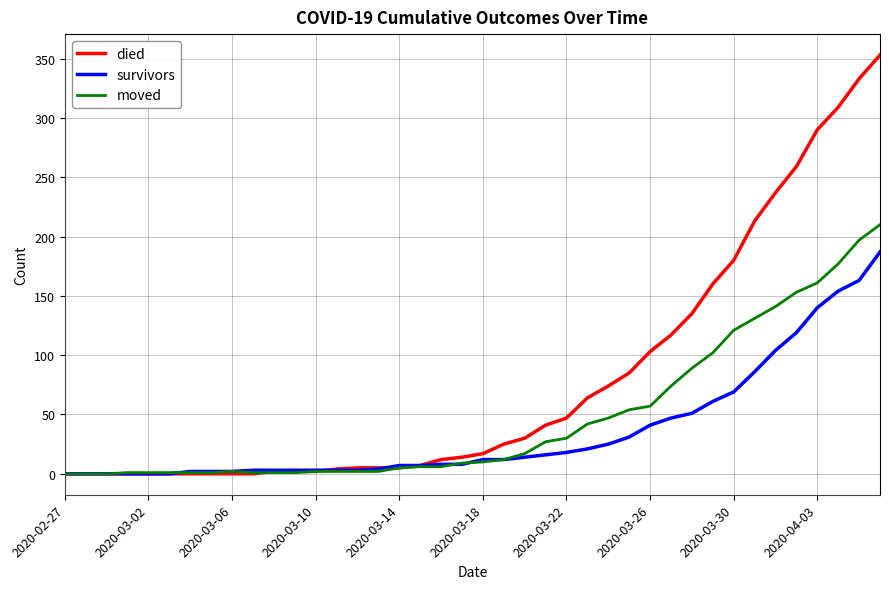

Which series has the largest total across all categories?

died